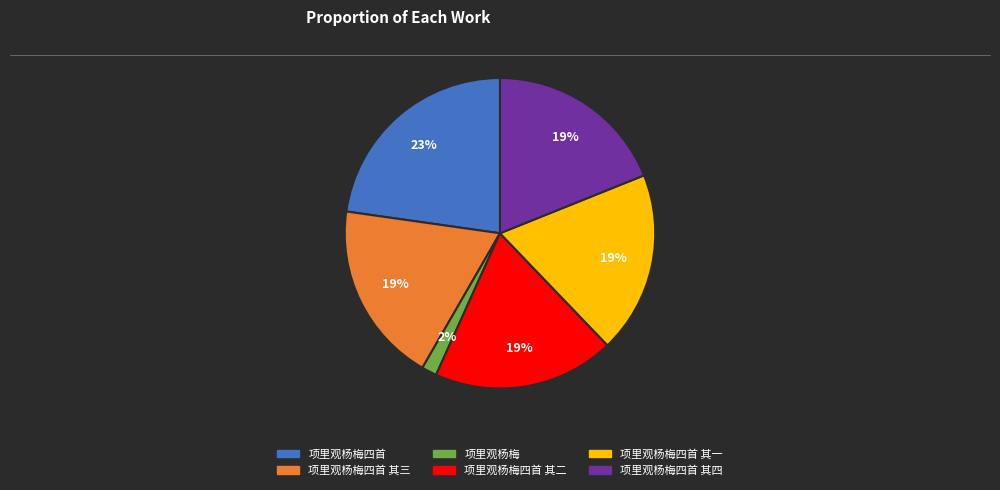

Is there any slice that represents more than half of the pie?

No